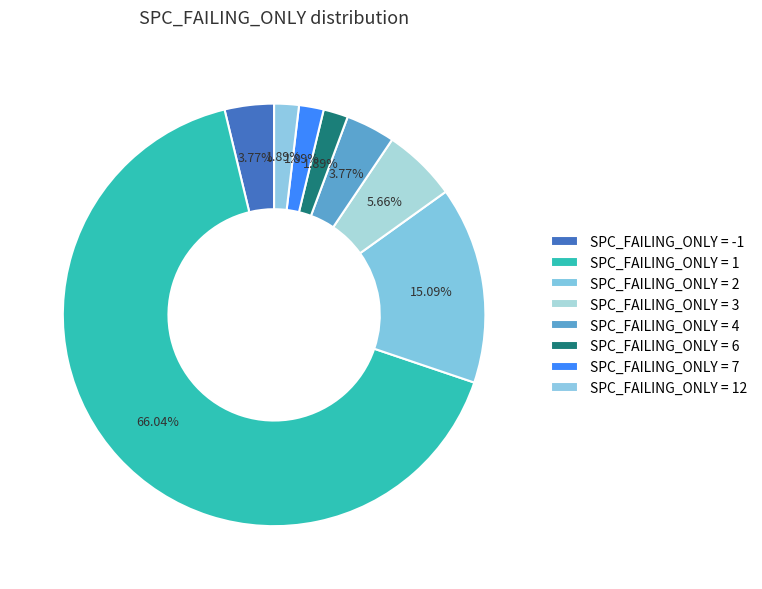

Does SPC_FAILING_ONLY = 3 represent more than half of the total?

No